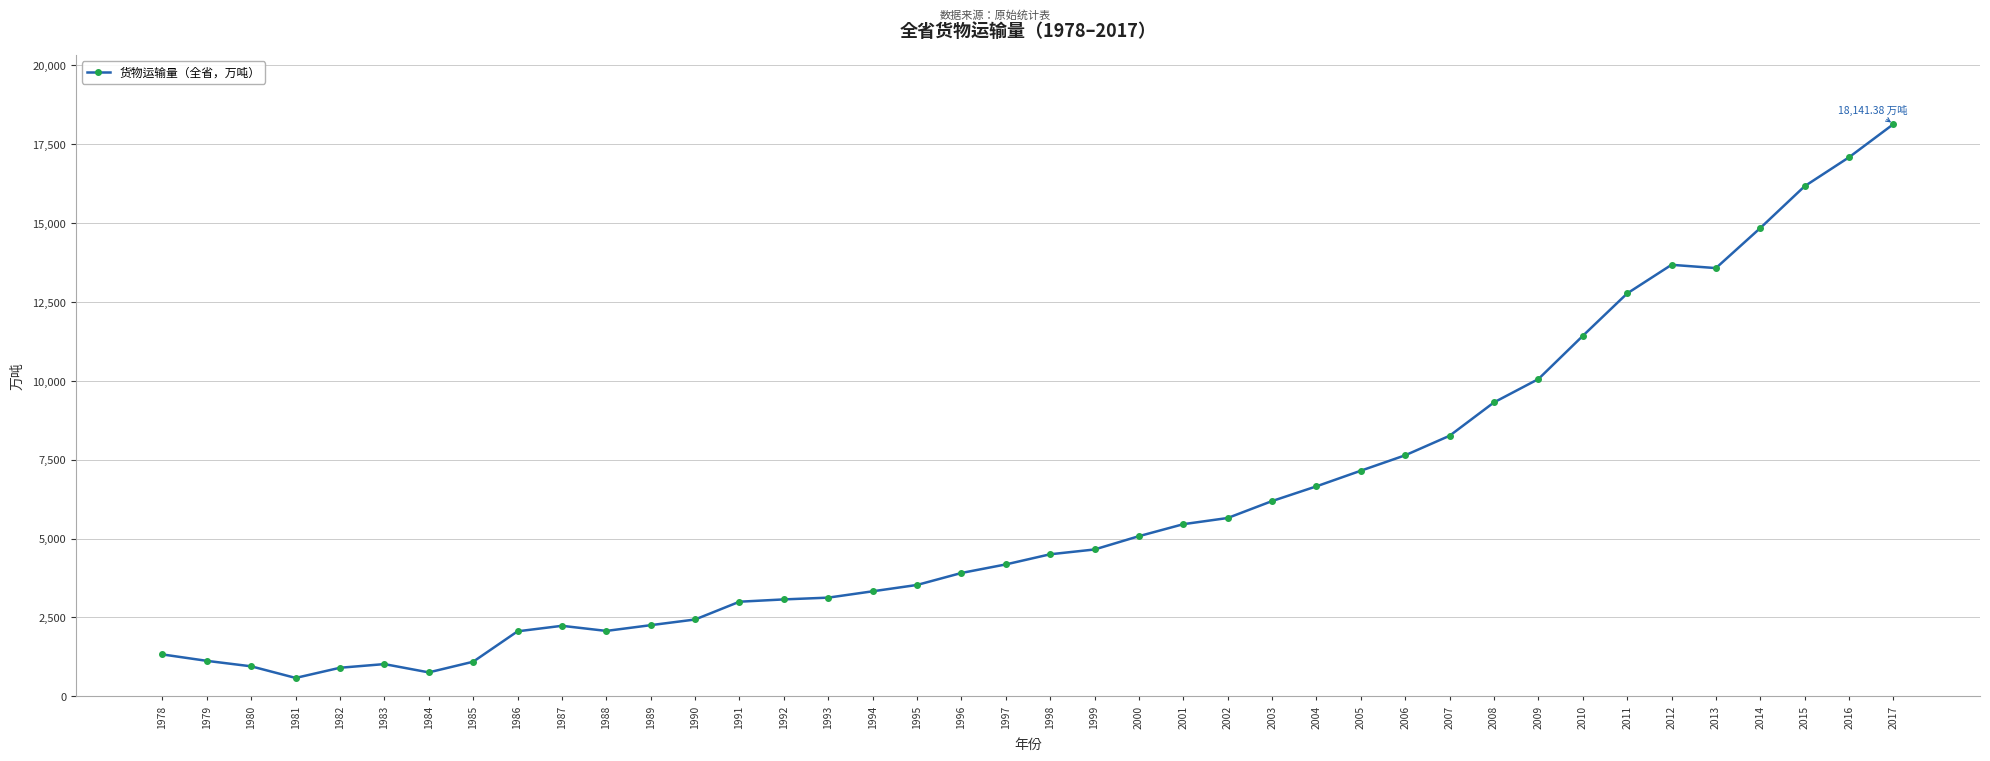

Which label corresponds to the smallest value in the chart?

1981